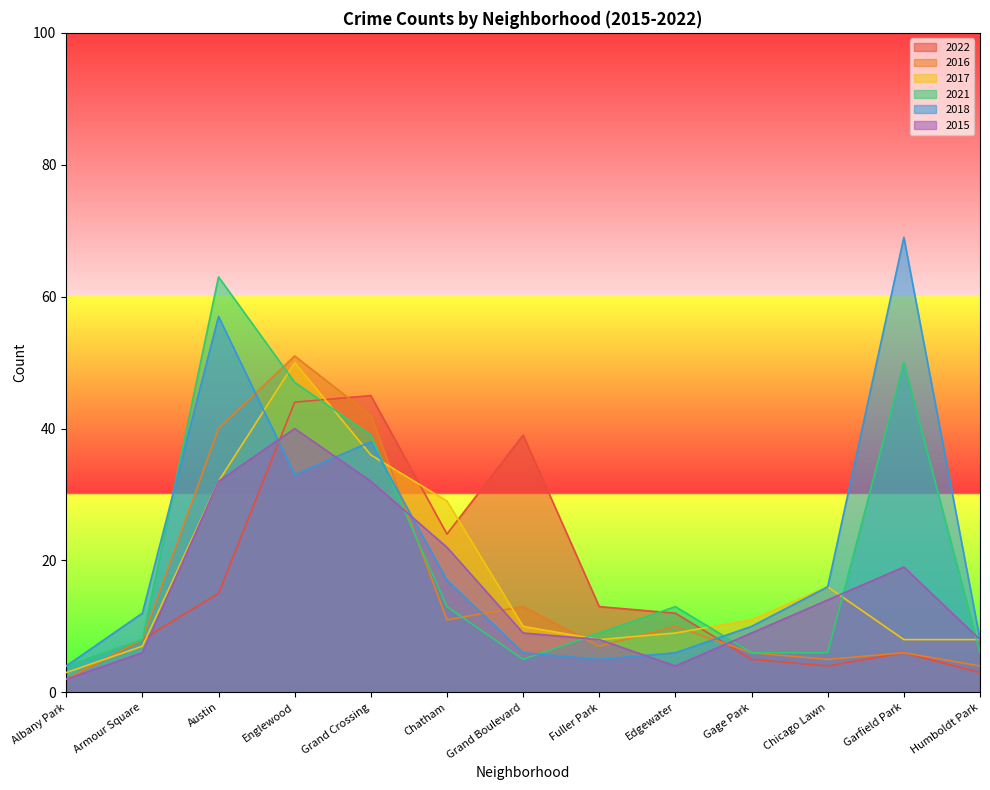

What is the label of the 3rd point from the right?

Chicago Lawn